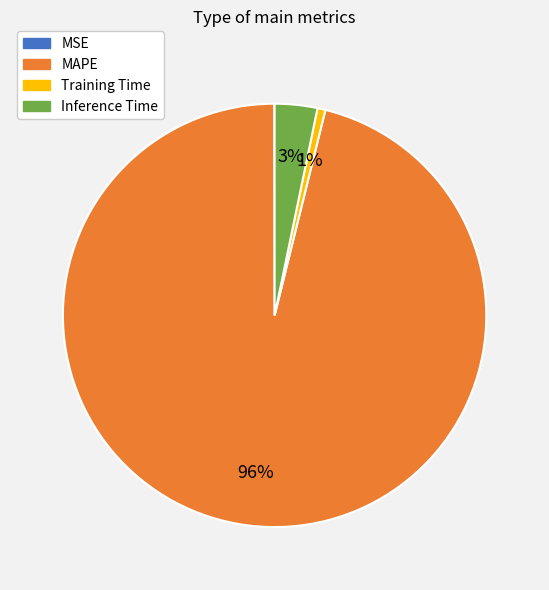

Which category has the biggest portion of the pie?

MAPE